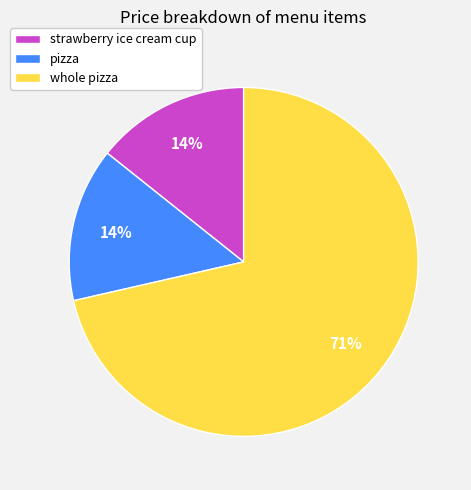

Which slice is the largest?

whole pizza